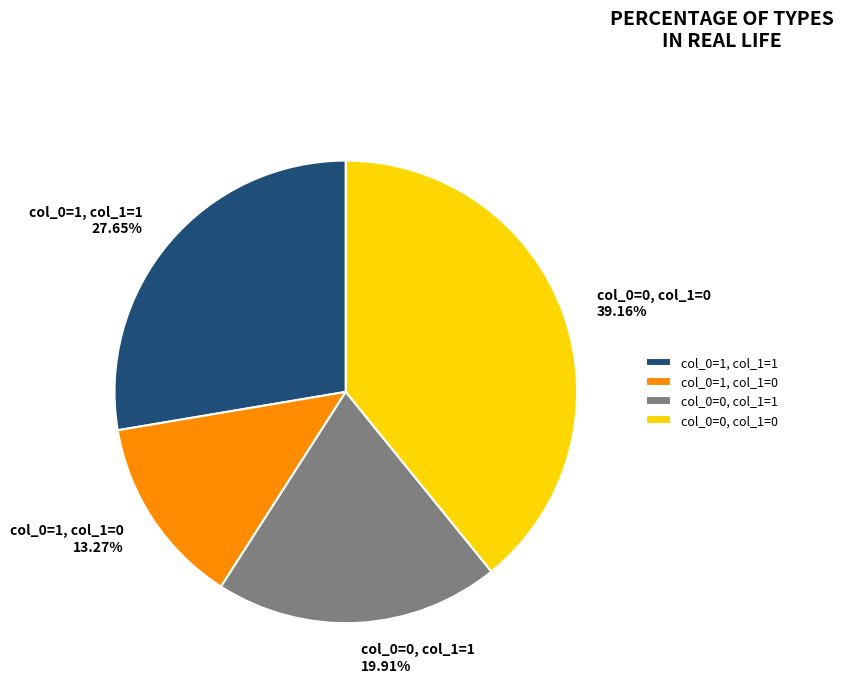

Which slice is the smallest?

col_0=1, col_1=0